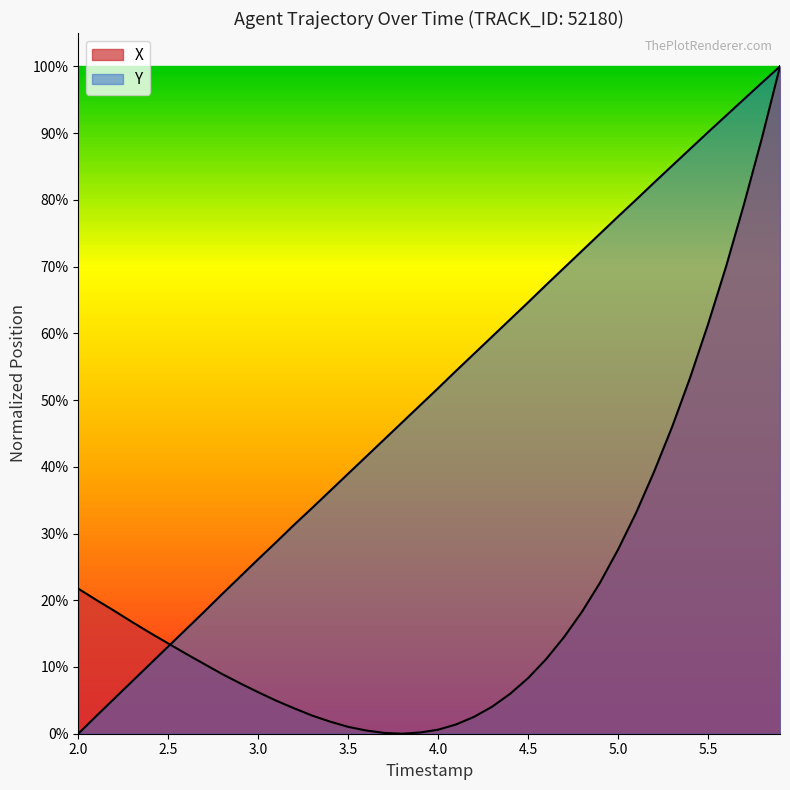

Rank the series by their average value, from highest to lowest.

Y, X